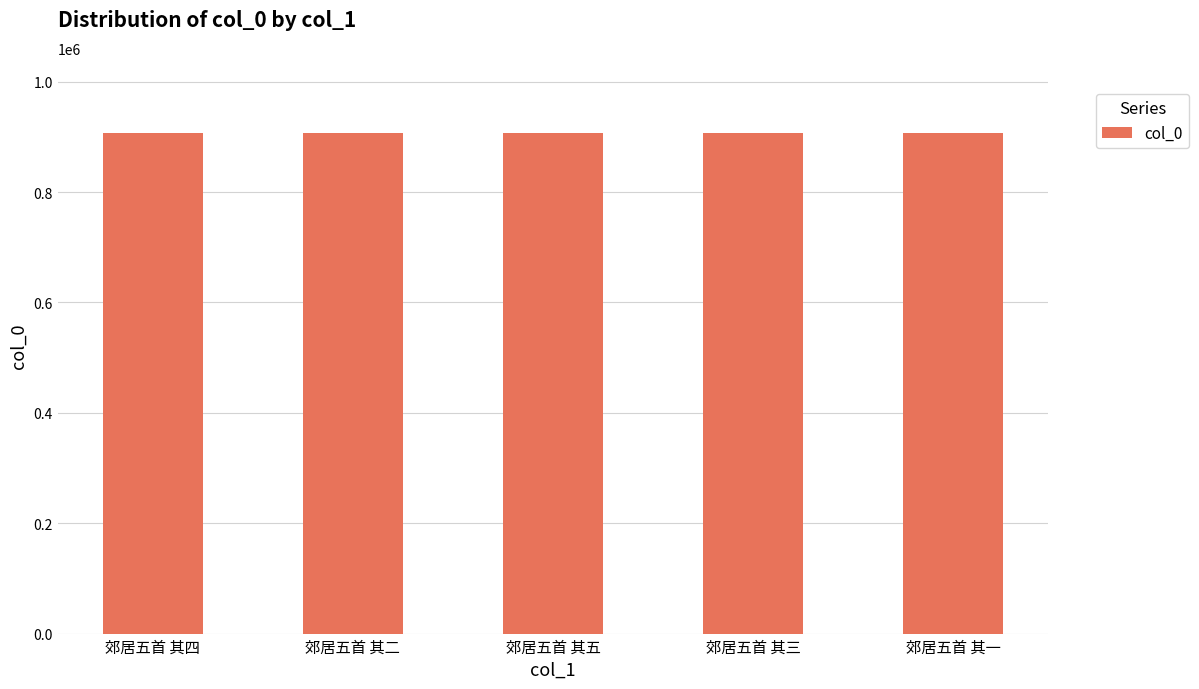

What is the value of the 3rd bar from the left?

907077